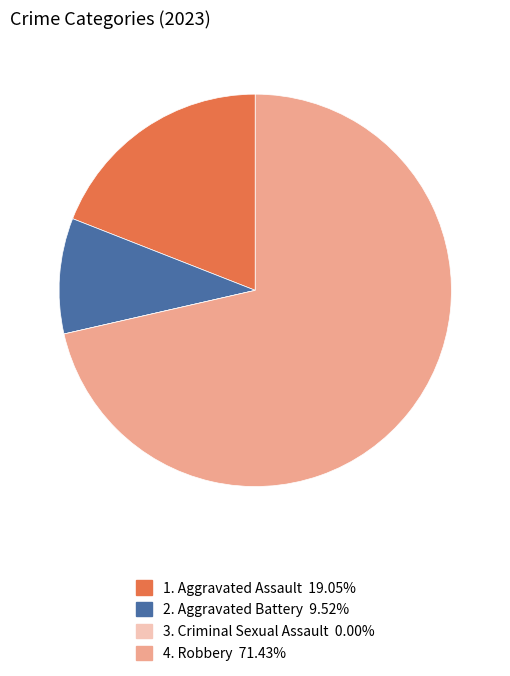

Does any single category account for the majority?

Yes